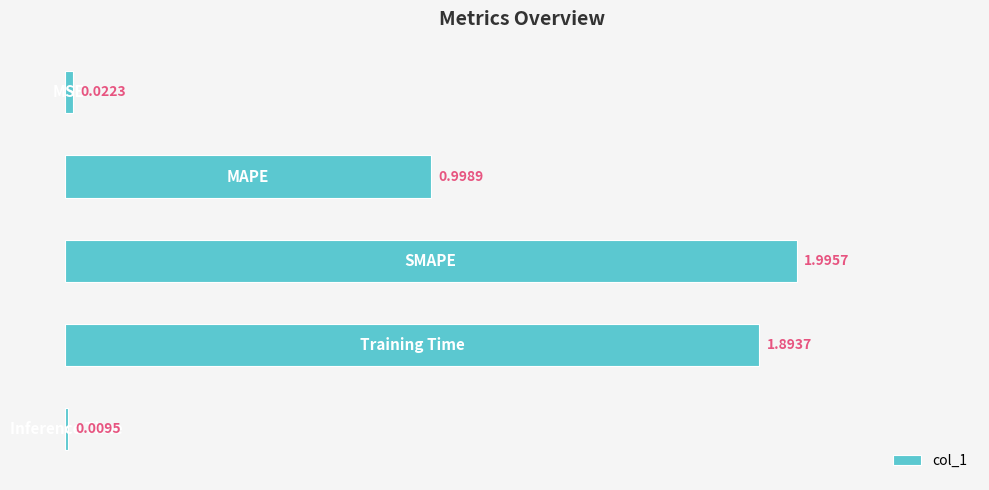

What is the difference between the maximum and minimum values?

2.0